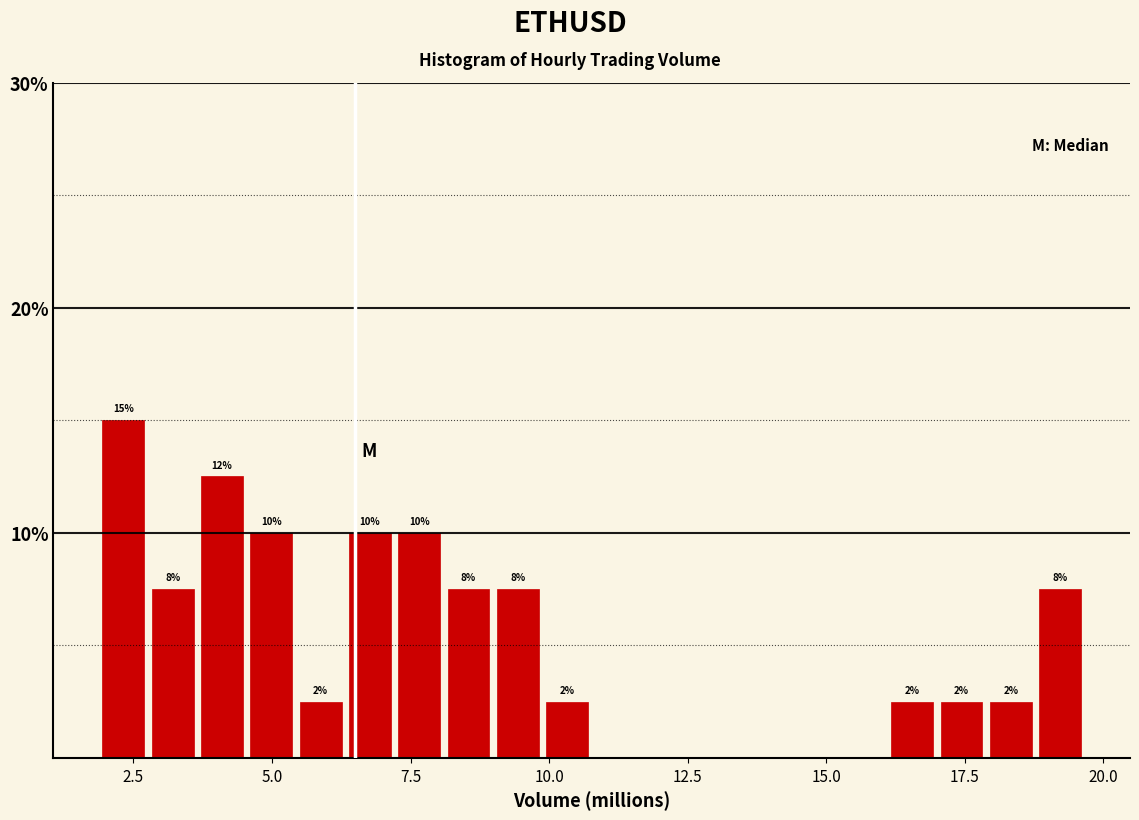

Read against the x-axis, roughly where is the centre of the tallest bar?

2.5